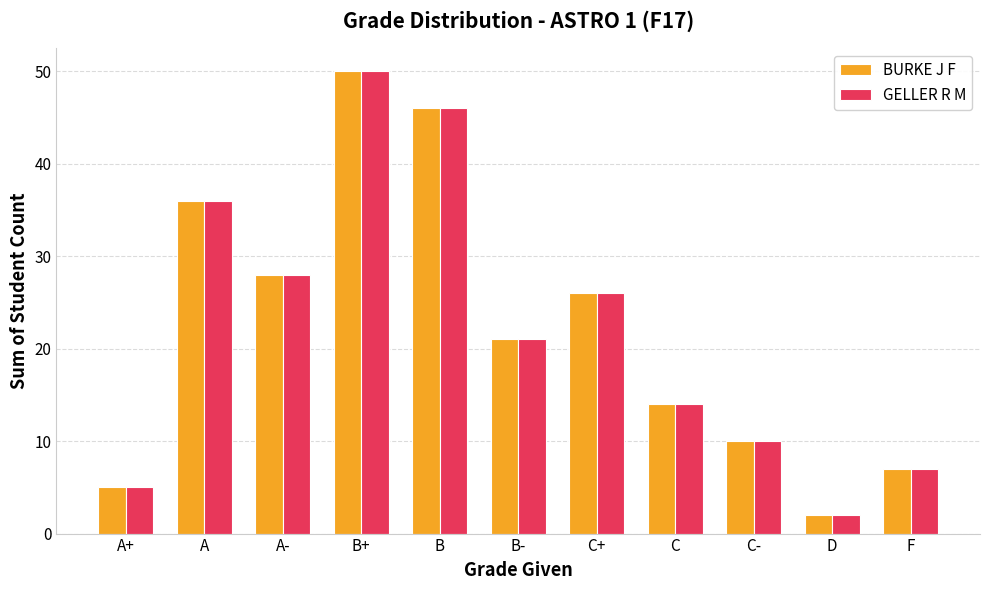

Is the value of GELLER R M at C- greater than the value of BURKE J F at A-?

No